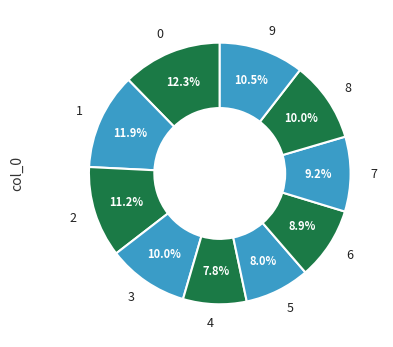

What percentage do 3 and 9 together represent?

20.5%